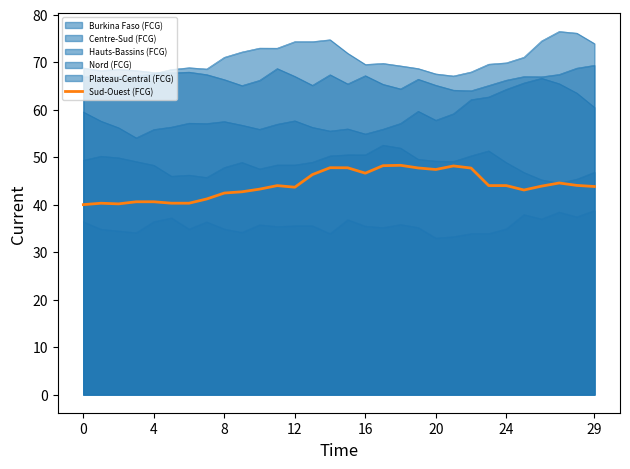

Approximately how many times larger is the value at 16 compared to 15?

1.0